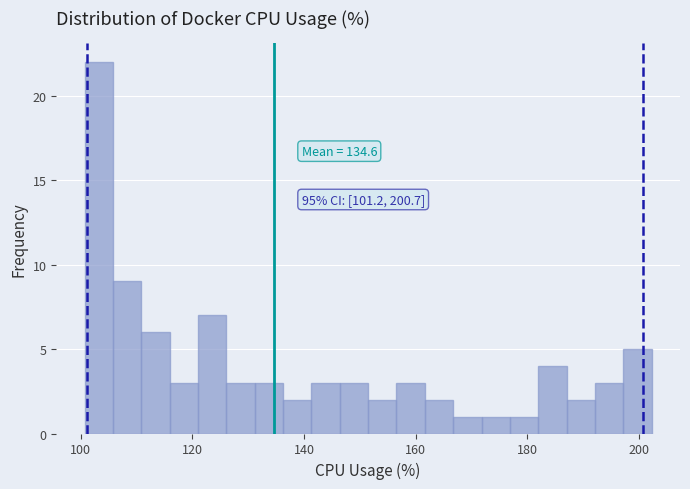

Read against the x-axis, roughly where is the centre of the tallest bar?

104